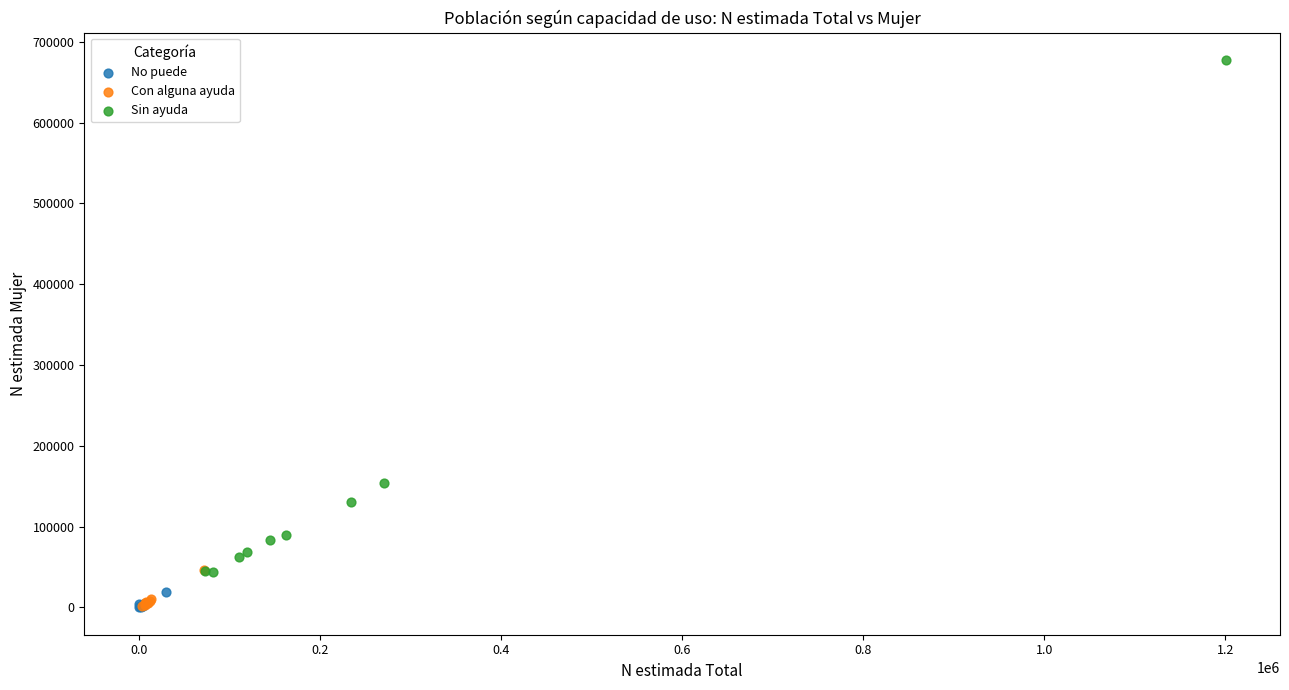

Which series contains the highest Y value?

Sin ayuda